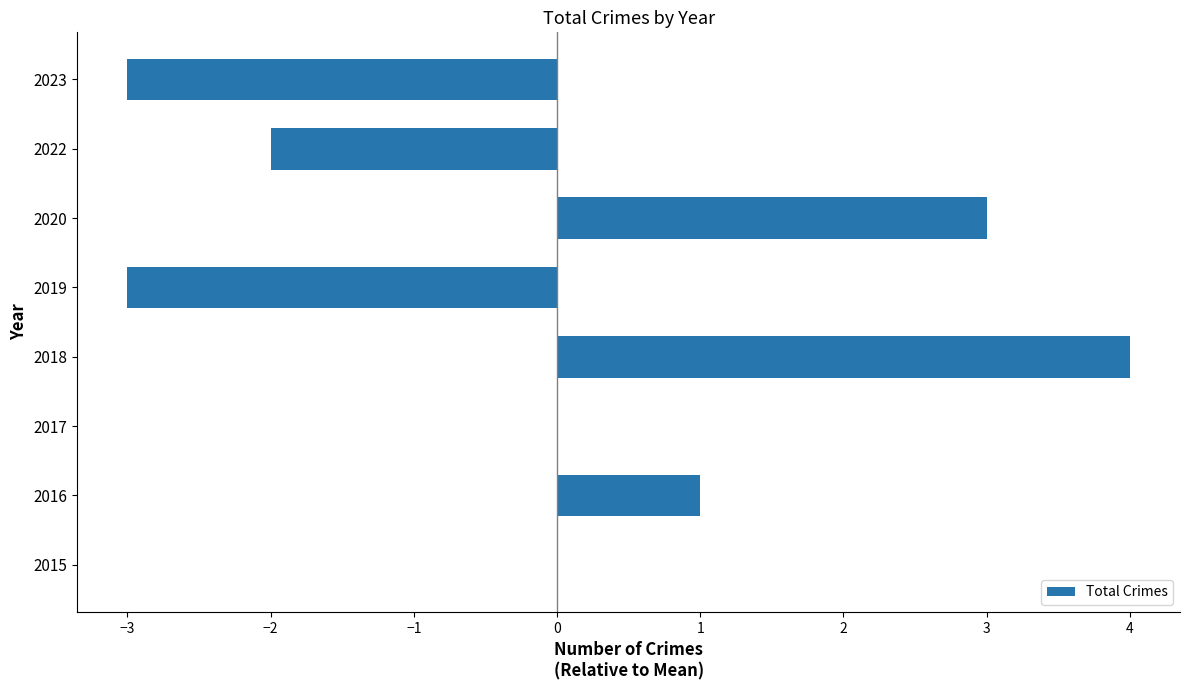

Reading bottom to top, what are all the values shown in this chart?

2015=0	2016=1	2017=0	2018=4	2019=-3	2020=3	2022=-2	2023=-3